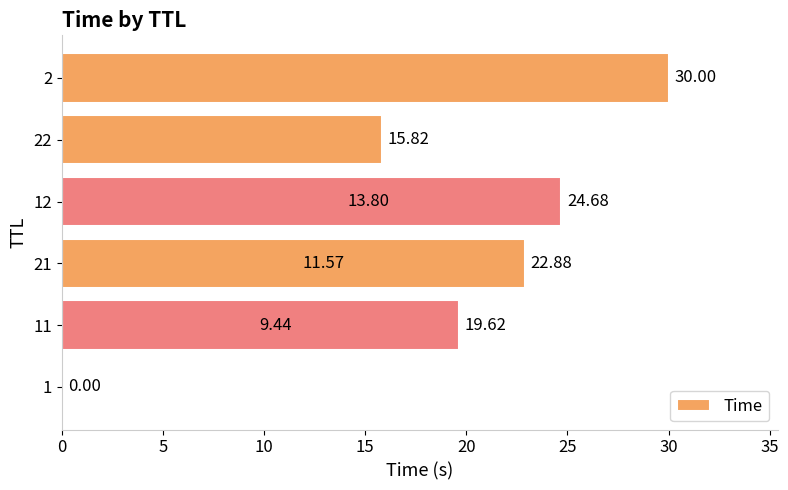

The chart shows a value of 26.0 at 25. True or false?

False